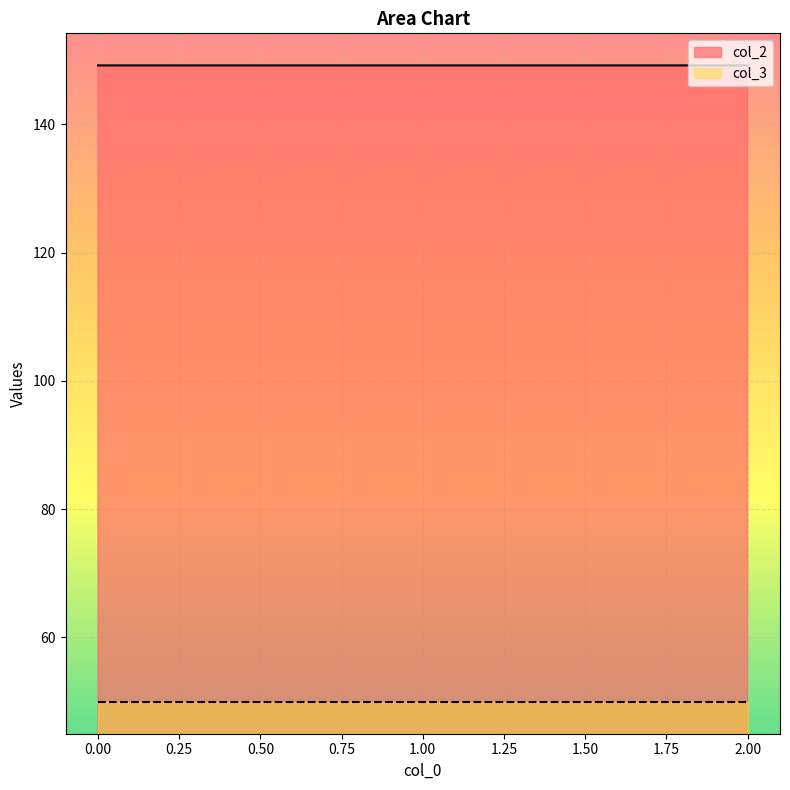

Reading left to right, list all the values displayed in this chart.

0=149.2	1=149.2	2=149.2